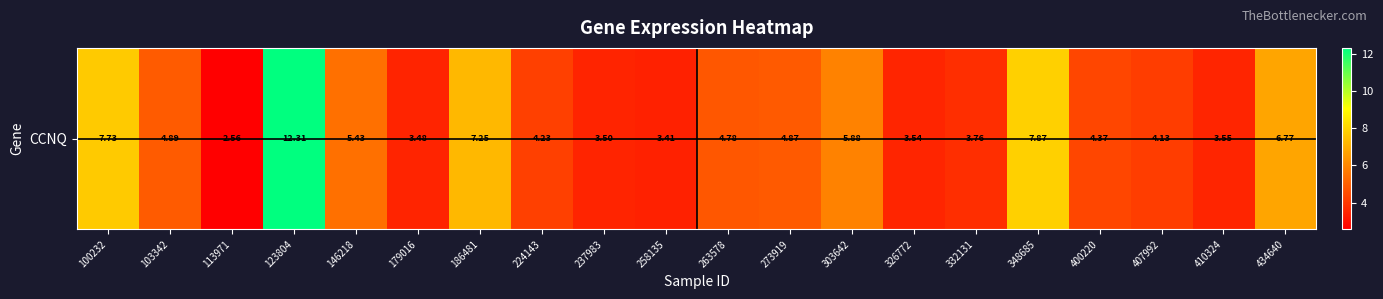

Between 410324 and 400220, which is larger?

400220